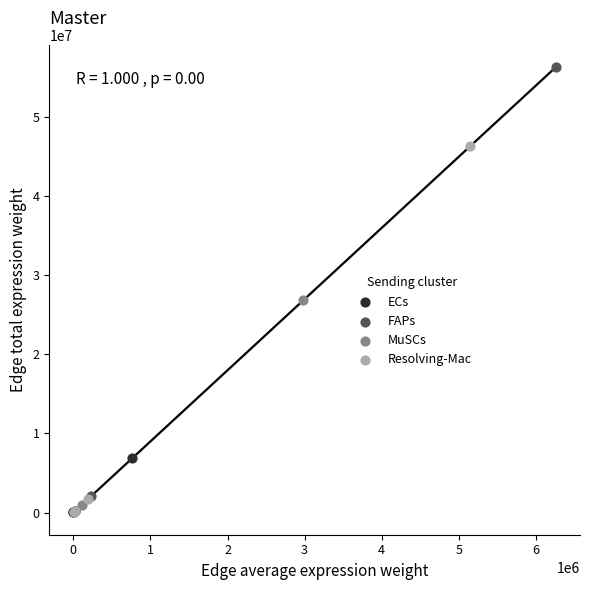

Which series contains the highest Y value?

FAPs